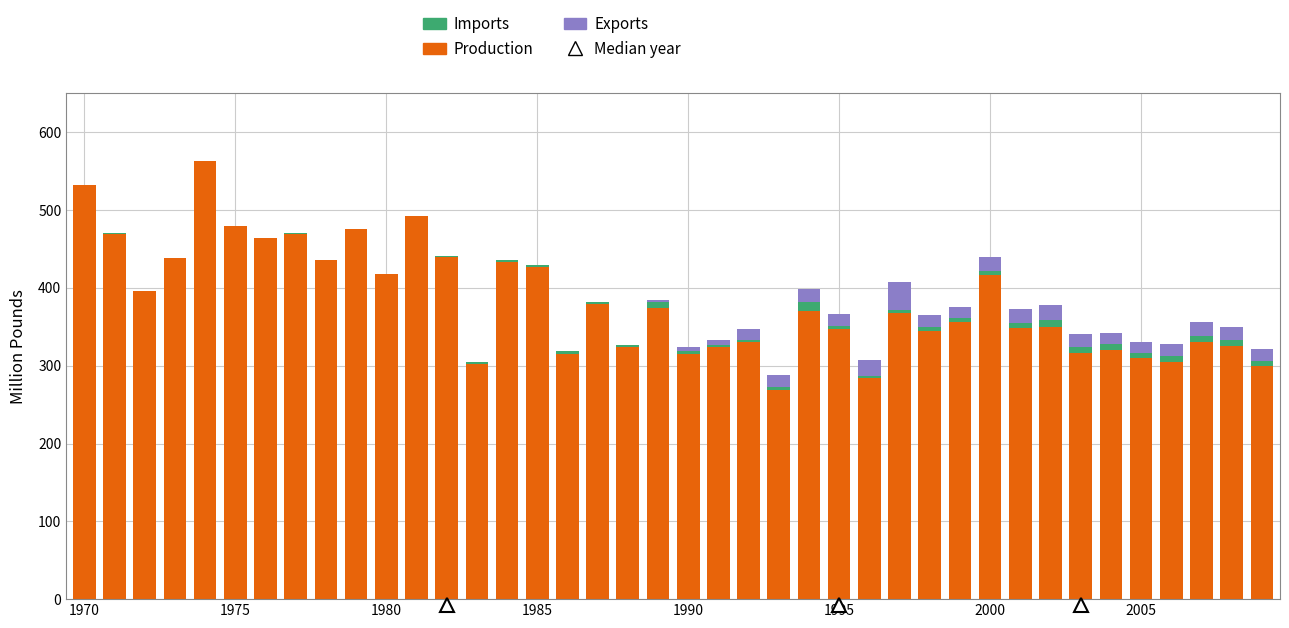

Count the number of data series in this chart.

3